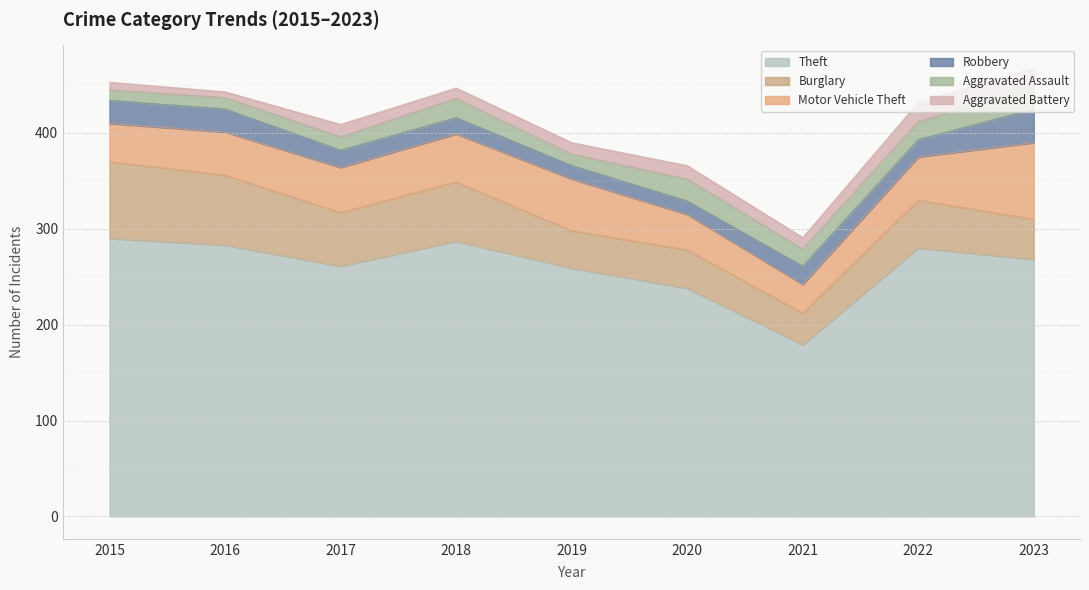

Reading right to left, list all the values displayed in this chart.

Theft: 268	280	179	238	259	287	261	283	290
Burglary: 42	50	33	40	39	62	56	73	80
Motor Vehicle Theft: 80	45	30	37	54	50	47	45	40
Robbery: 35	18	19	14	14	17	18	24	24
Aggravated Assault: 24	19	18	23	12	20	14	12	11
Aggravated Battery: 19	20	12	14	12	11	13	6	8